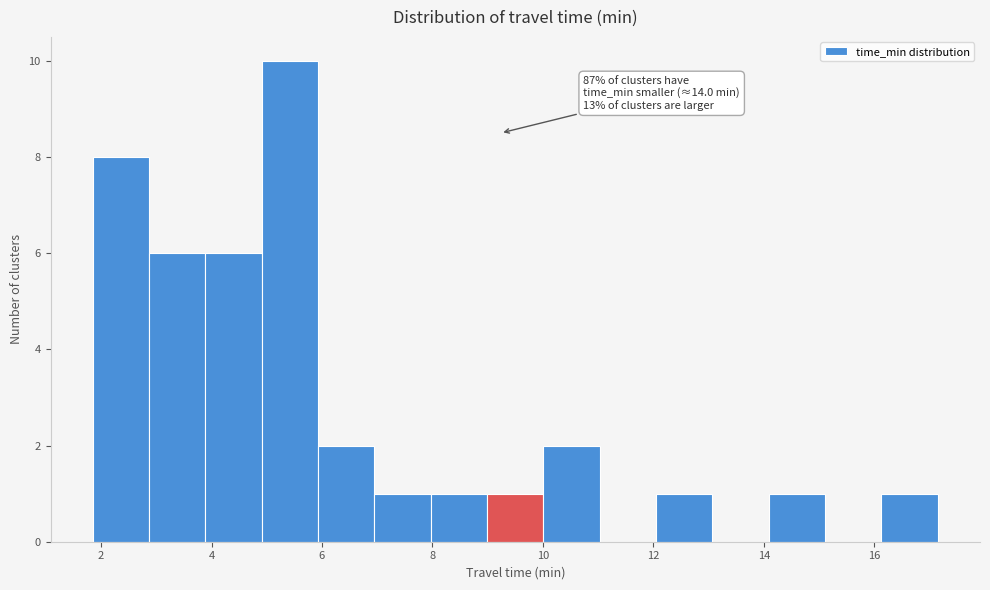

Which range on the x-axis has the tallest bar?

5.0 to 6.0